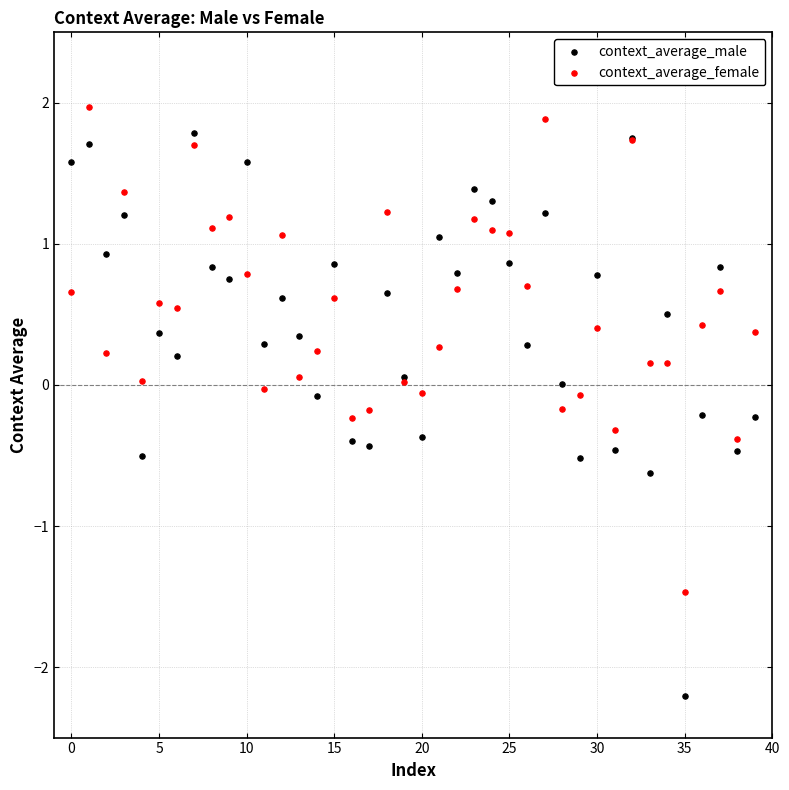

Which series has the widest spread of Y values?

context_average_male